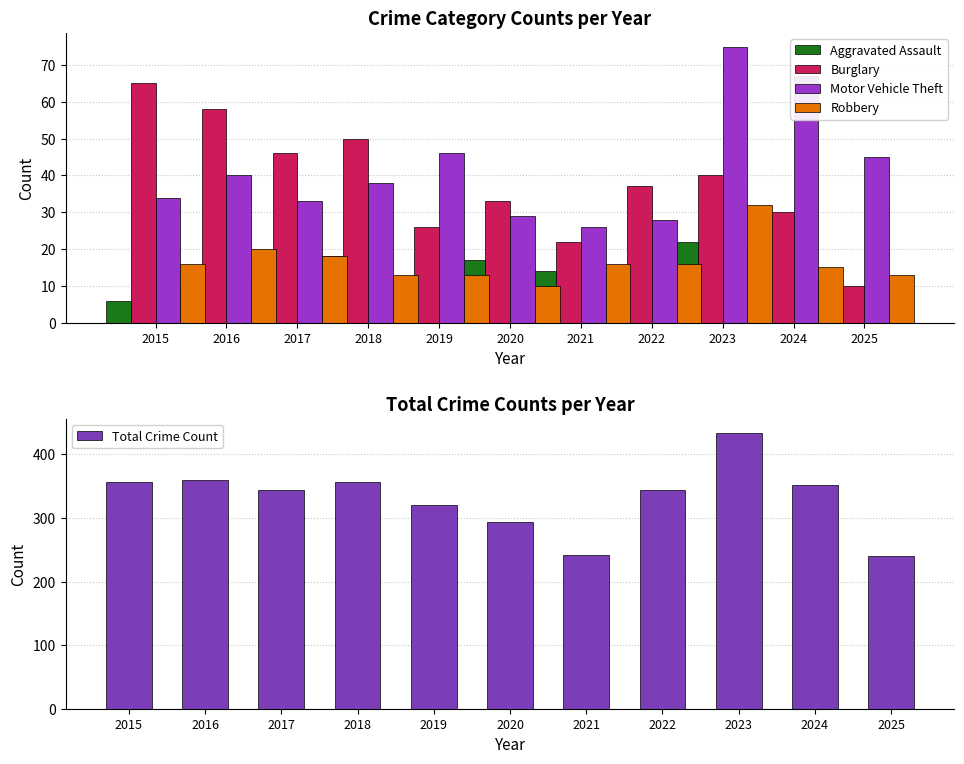

Reading right to left, extract all data points from this chart.

Aggravated Assault: 11	20	22	13	14	17	12	18	12	10	6
Burglary: 10	30	40	37	22	33	26	50	46	58	65
Motor Vehicle Theft: 45	67	75	28	26	29	46	38	33	40	34
Robbery: 13	15	32	16	16	10	13	13	18	20	16
Total Crime Count: 241	352	434	344	242	294	321	357	344	360	356